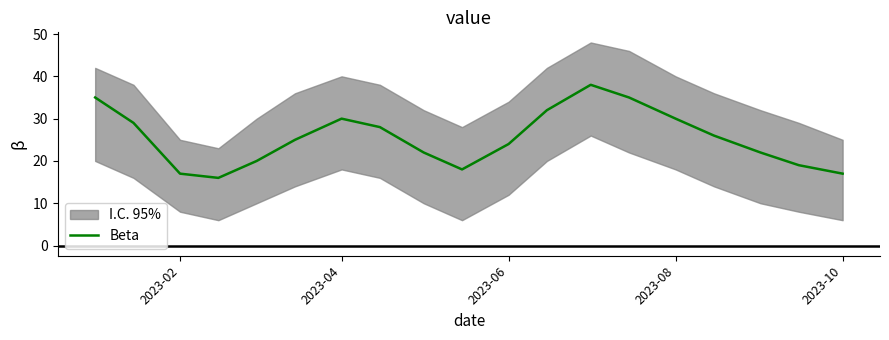

The Beta series shows 17 at 2023-10. True or false?

True